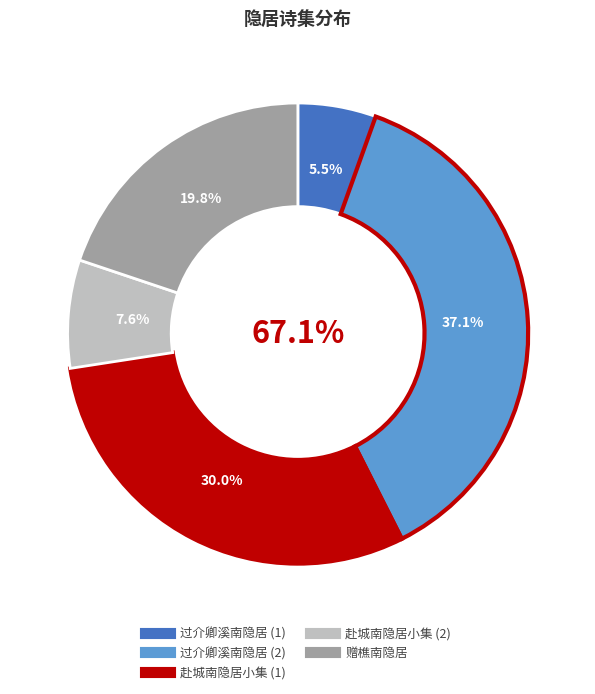

Which slice is the largest?

过介卿溪南隐居